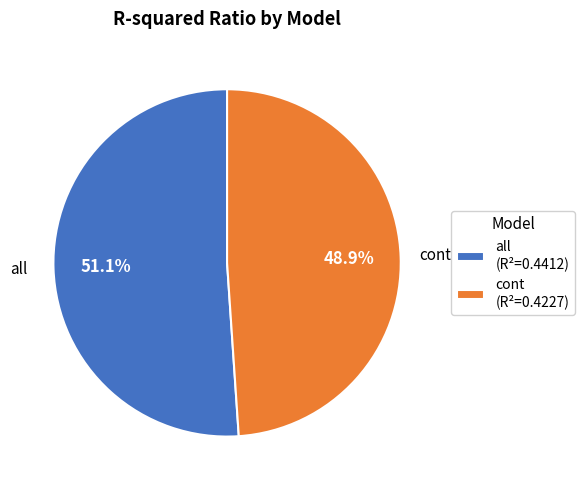

Is the sum of cont and all greater than half?

Yes